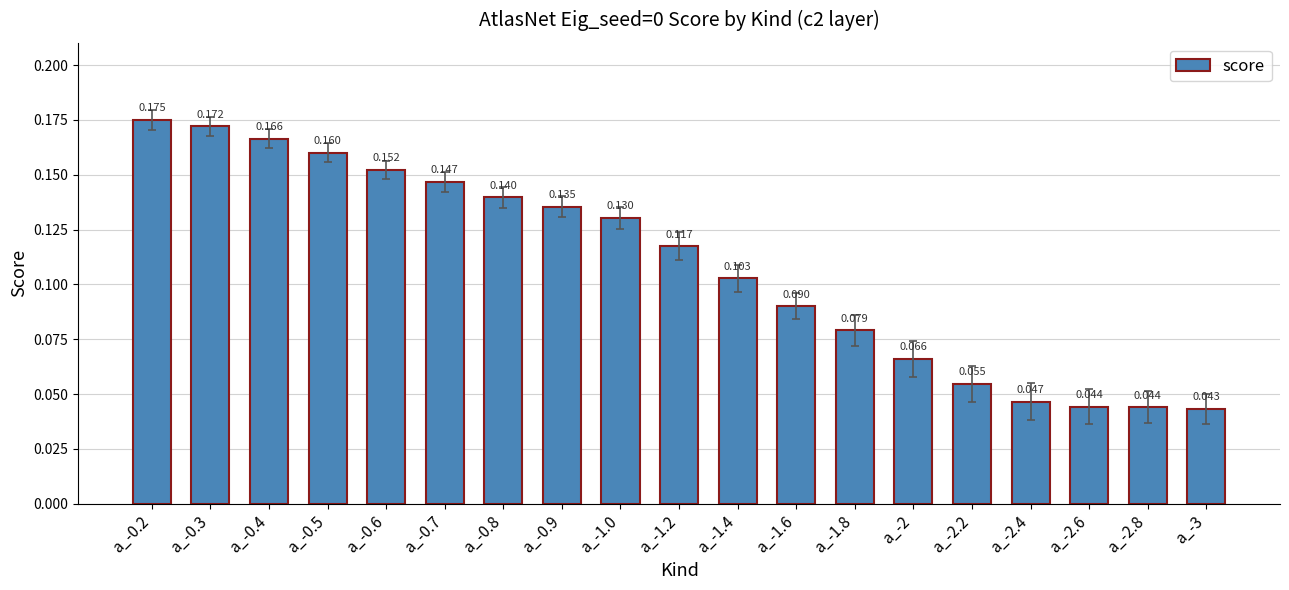

Reading right to left, transcribe all the data shown in this chart.

0.0	0.0	0.0	0.0	0.1	0.1	0.1	0.1	0.1	0.1	0.1	0.1	0.1	0.1	0.2	0.2	0.2	0.2	0.2